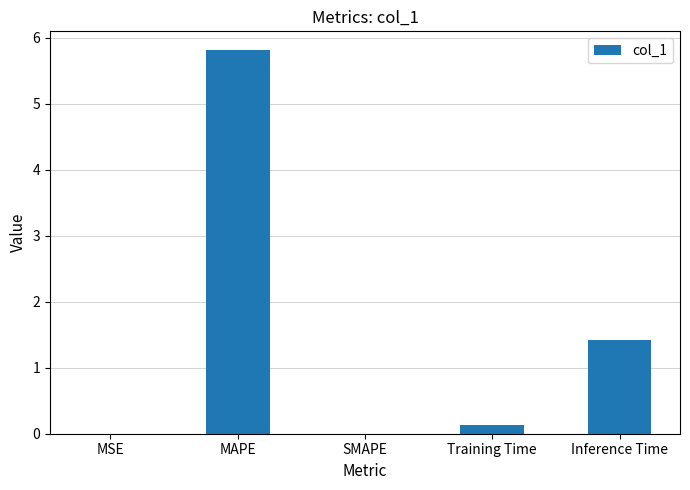

At which label is the value closest to 2?

Inference Time